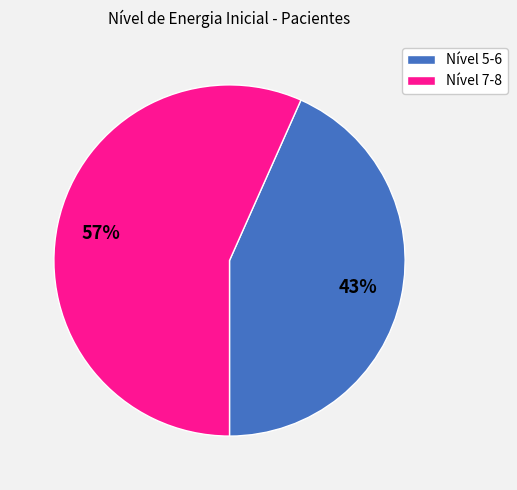

True or false: Nível 5-6 accounts for 43% of the total.

True